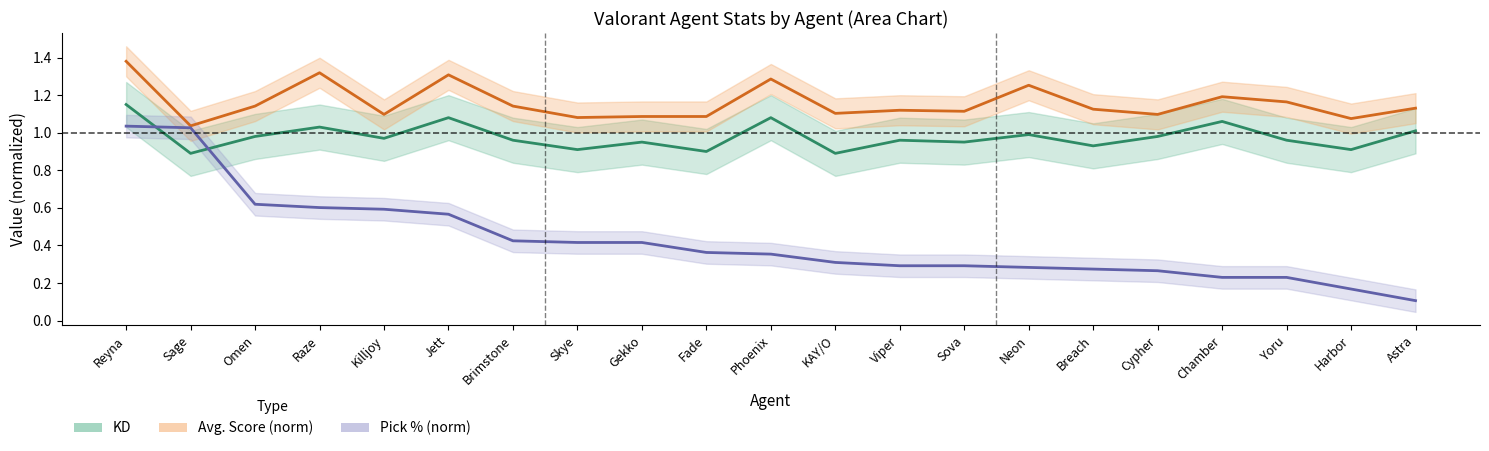

Where is Pick % nearest to the value 0?

Astra